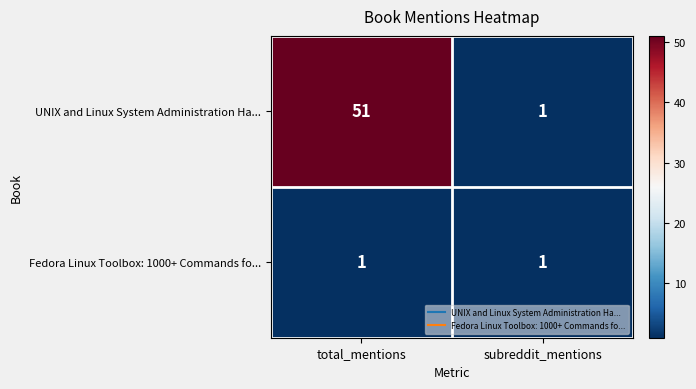

Reading left to right, what are all the values shown in this chart?

UNIX and Linux System Administration Ha...: total_mentions=51	subreddit_mentions=1
Fedora Linux Toolbox: 1000+ Commands fo...: total_mentions=1	subreddit_mentions=1